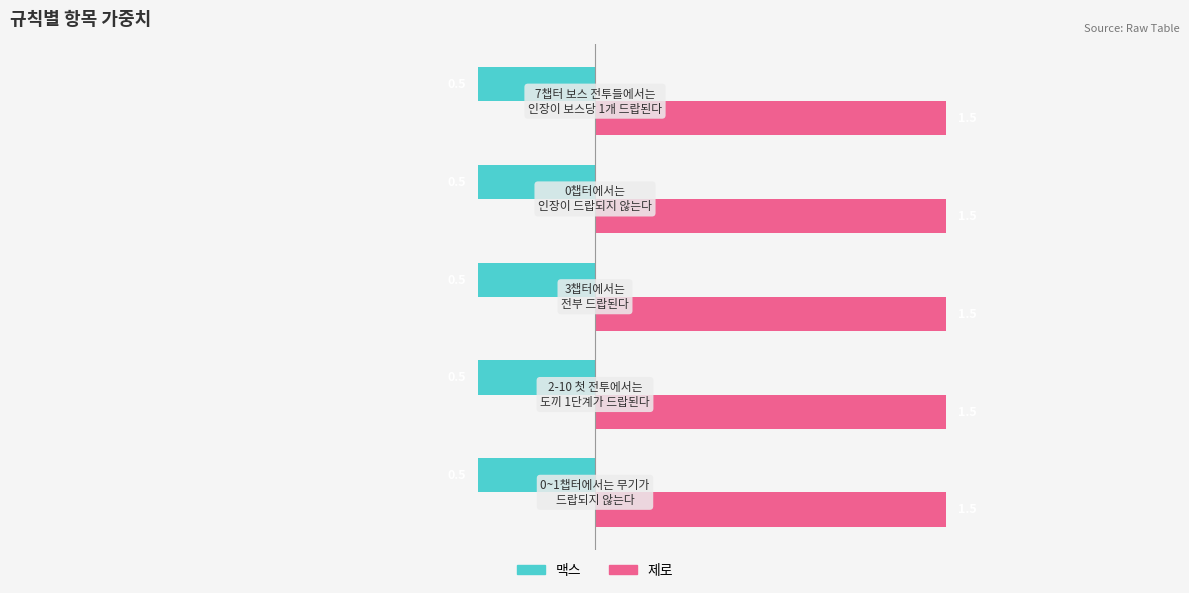

At how many categories does at least one series exceed 1?

5